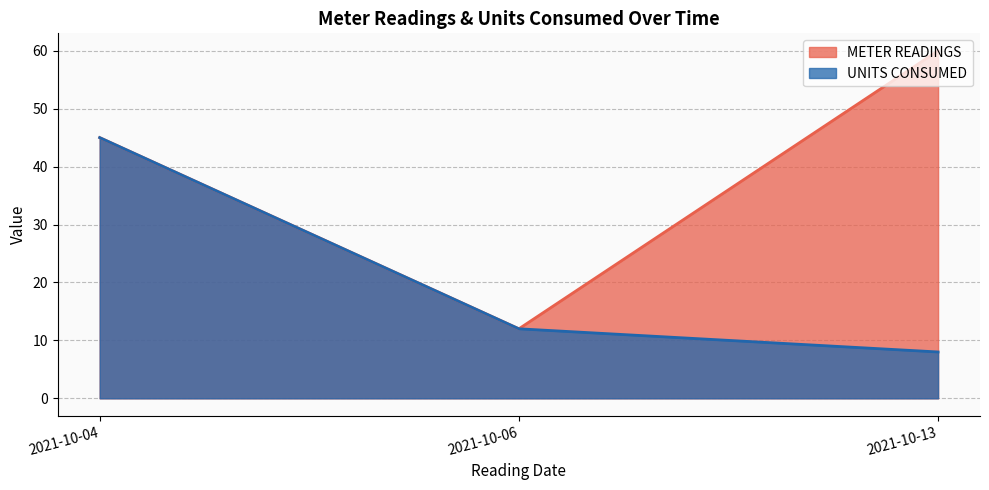

Reading left to right, list all the values displayed in this chart.

METER READINGS: 2021-10-04=45	2021-10-06=12	2021-10-13=60
UNITS CONSUMED: 2021-10-04=45	2021-10-06=12	2021-10-13=8